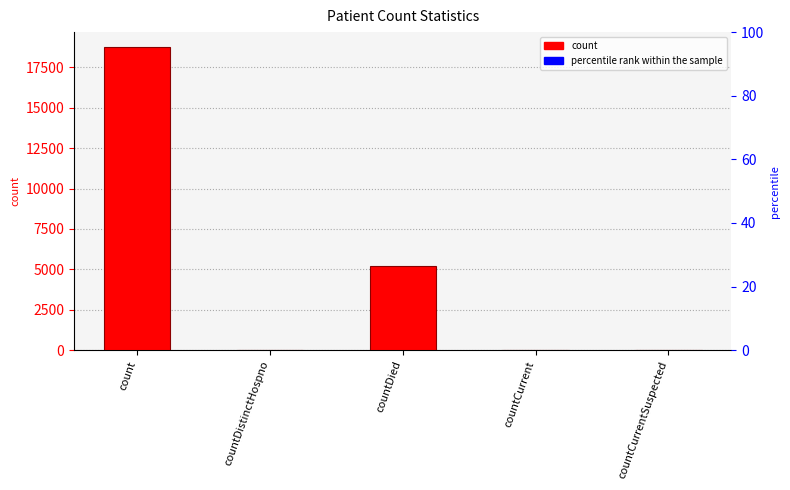

At which label does percentile rank within the sample reach its peak?

count